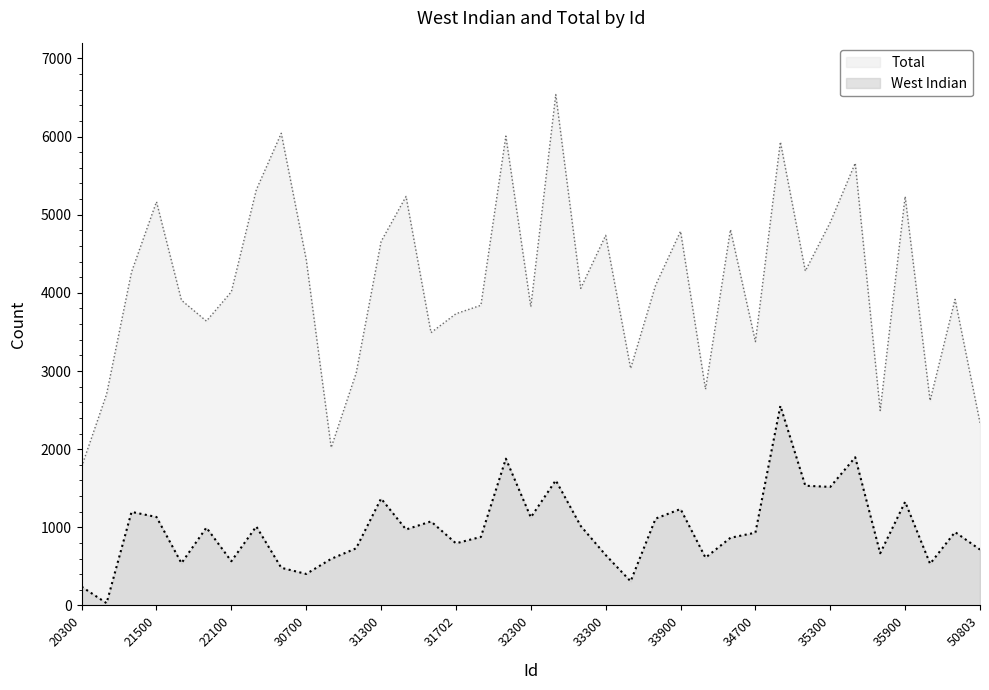

List the labels in order of West Indian value, largest first.

34900, 35500, 32100, 32500, 35100, 35300, 31300, 35900, 33900, 21300, 21500, 32300, 33700, 31701, 33100, 30300, 21900, 31500, 36300, 34700, 31900, 34300, 31702, 31100, 50803, 35700, 33300, 34100, 30900, 22100, 21700, 36100, 30500, 30700, 33500, 20300, 20500